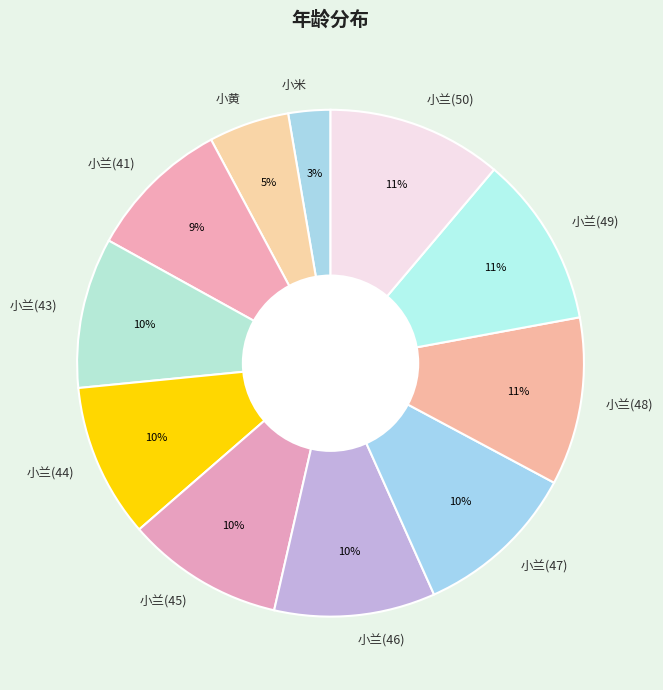

To the nearest percent, what percentage of the pie is 小兰(47)?

10%